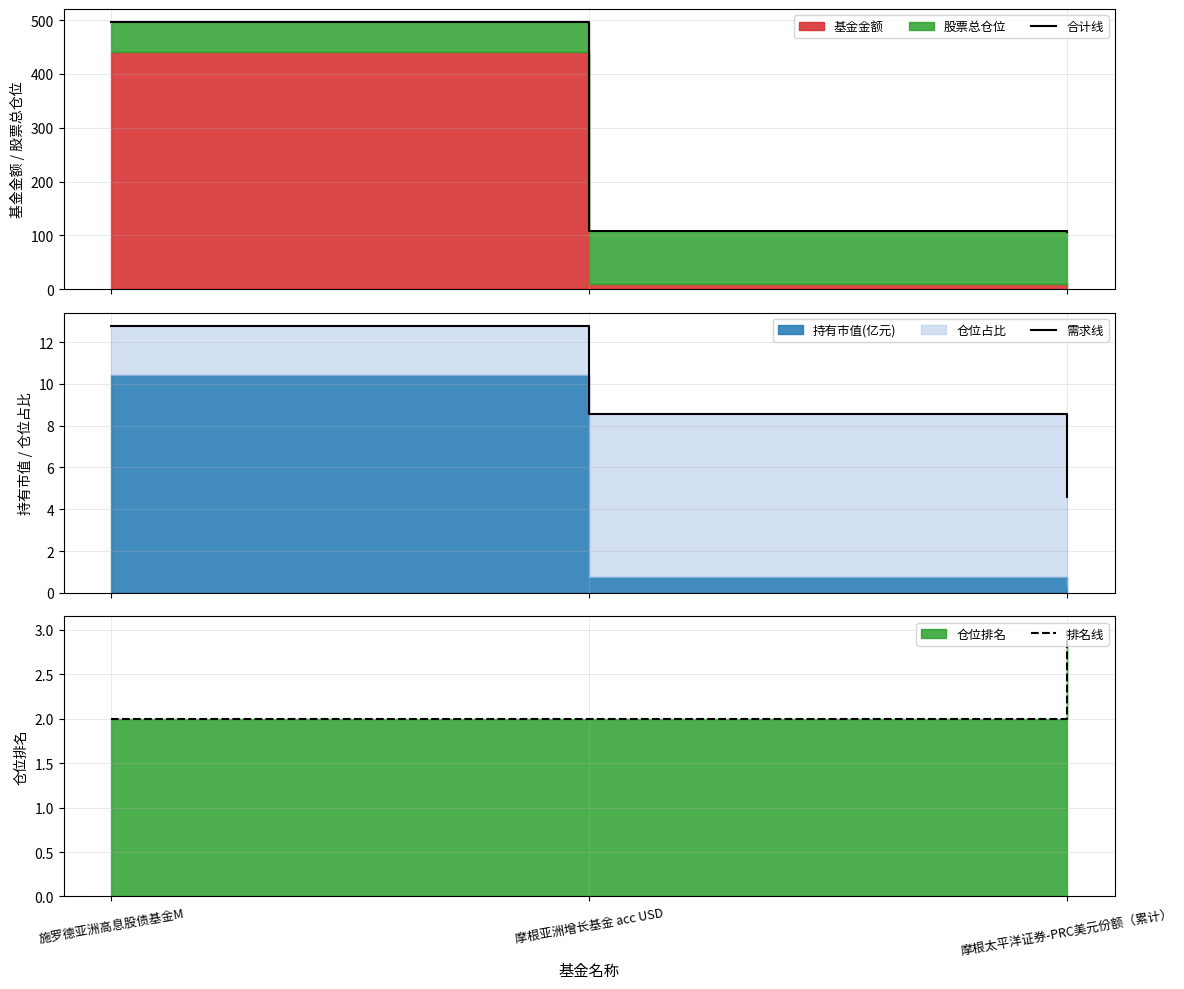

How many data points in 需求线 are less than 8?

1